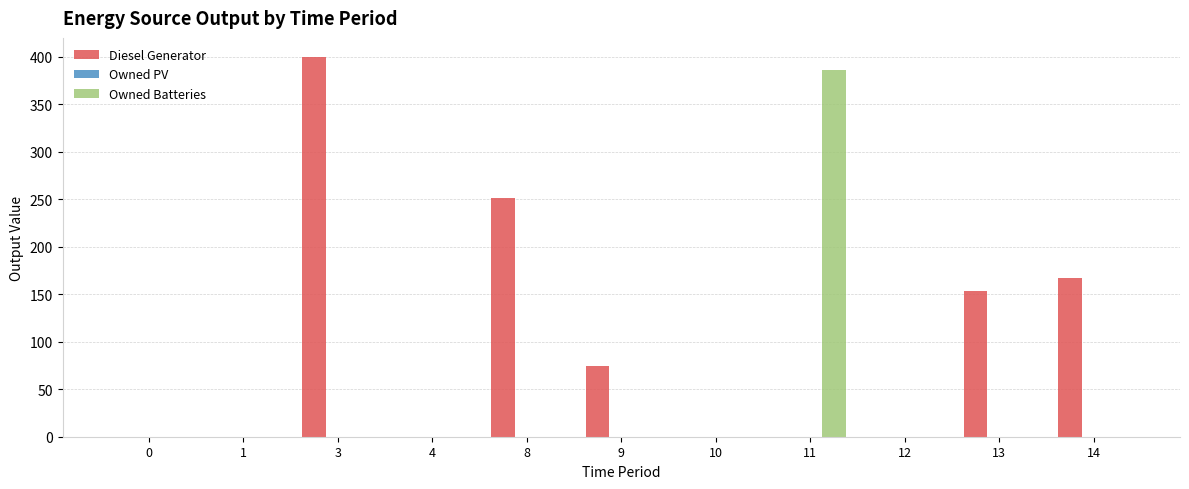

Is it true that Owned Batteries equals -268 at 13?

False